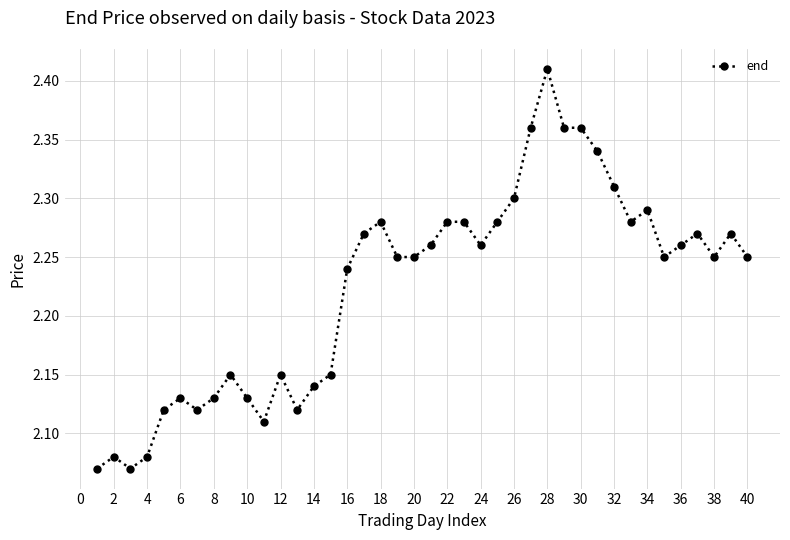

What is the sum of all values?

89.0